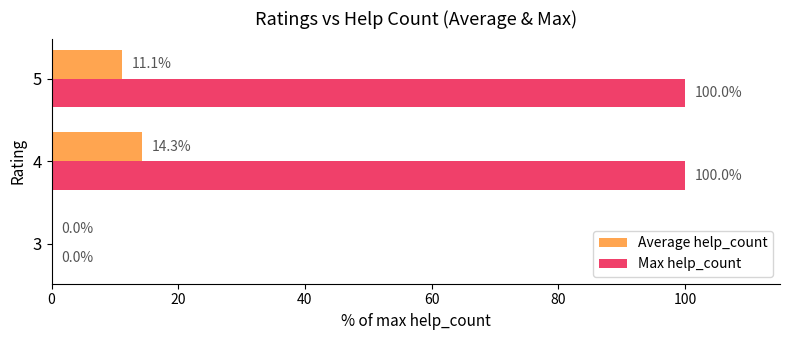

What is the greatest value displayed?

100.0